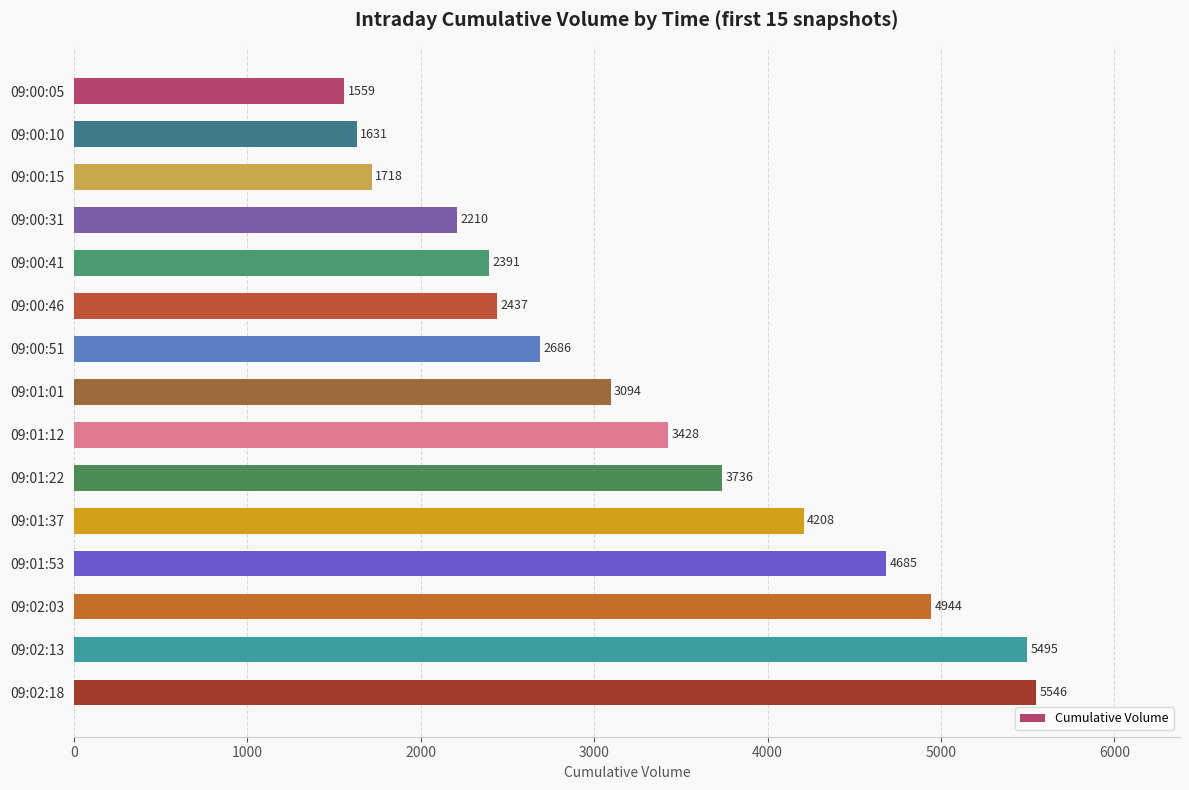

What position from the top is 09:00:51?

7